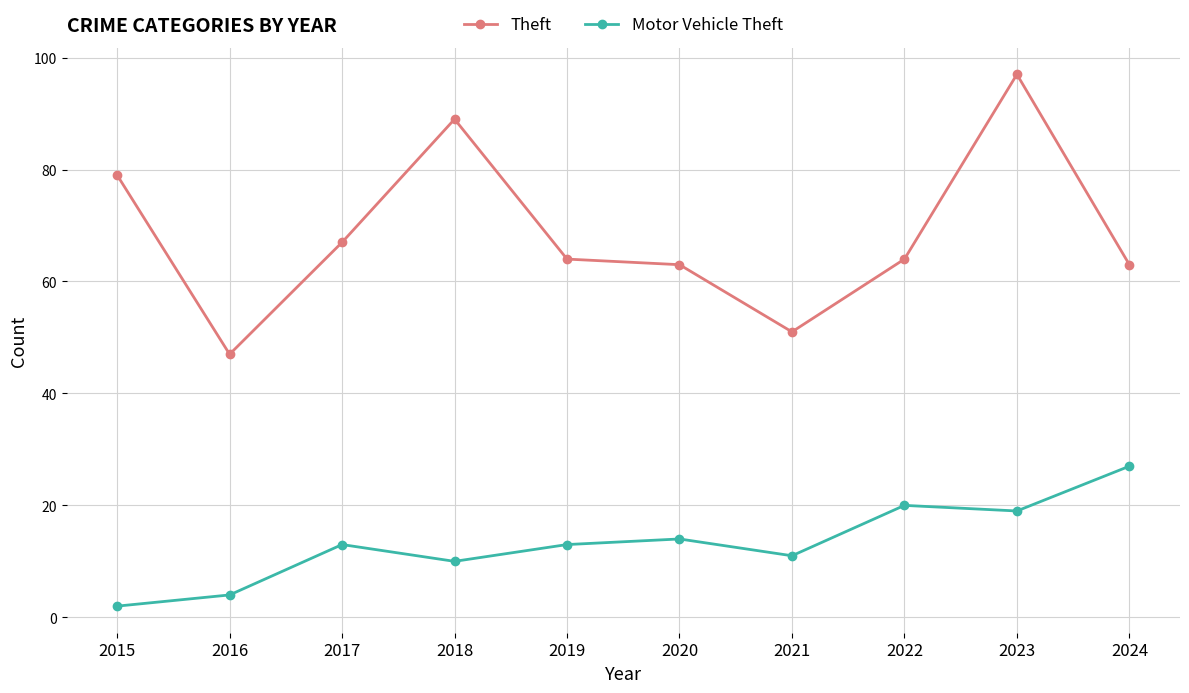

True or false: Motor Vehicle Theft and Theft intersect in this chart.

False